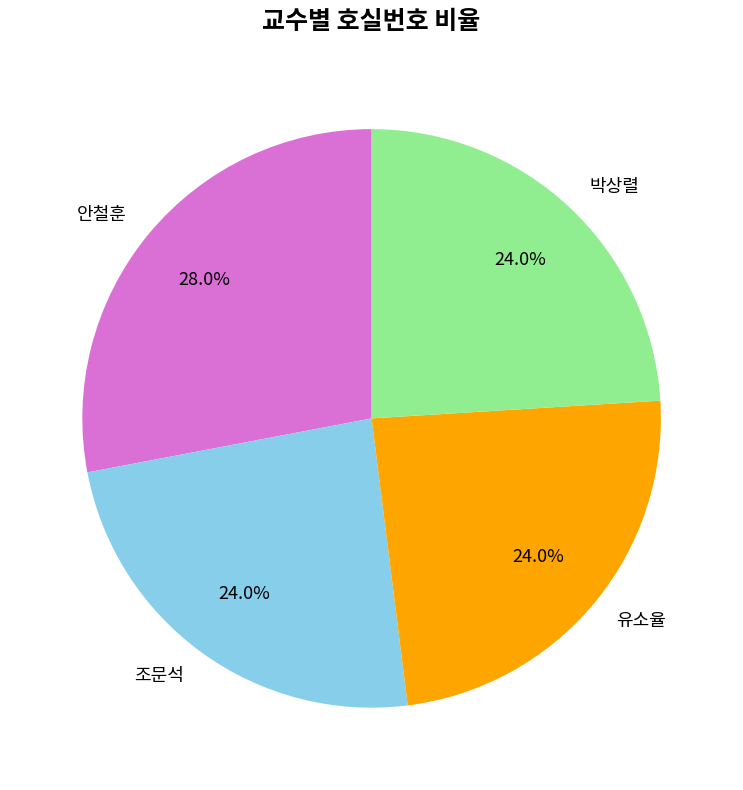

To the nearest percent, what portion does 유소율 represent?

24%